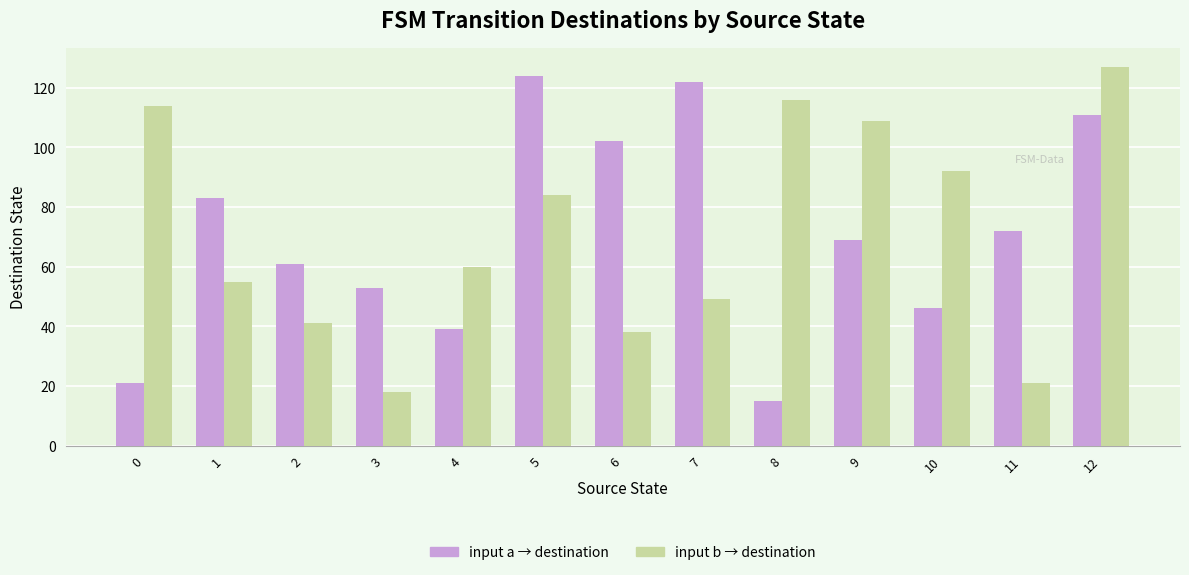

What is the difference between the maximum and minimum values in the input a → destination series?

109